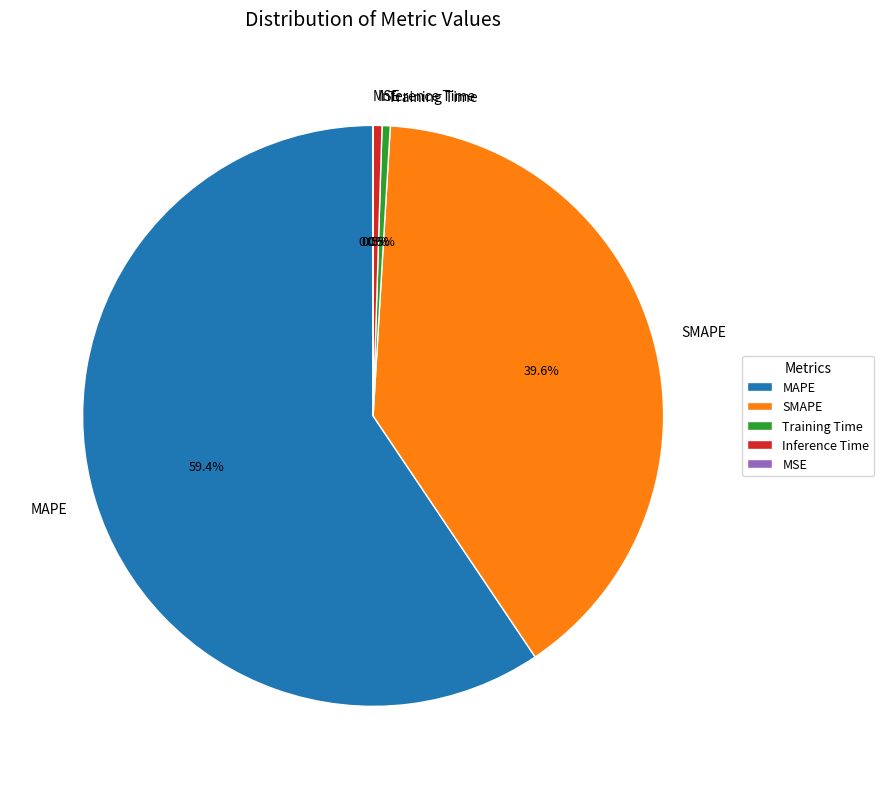

What is the largest slice in the pie chart?

MAPE